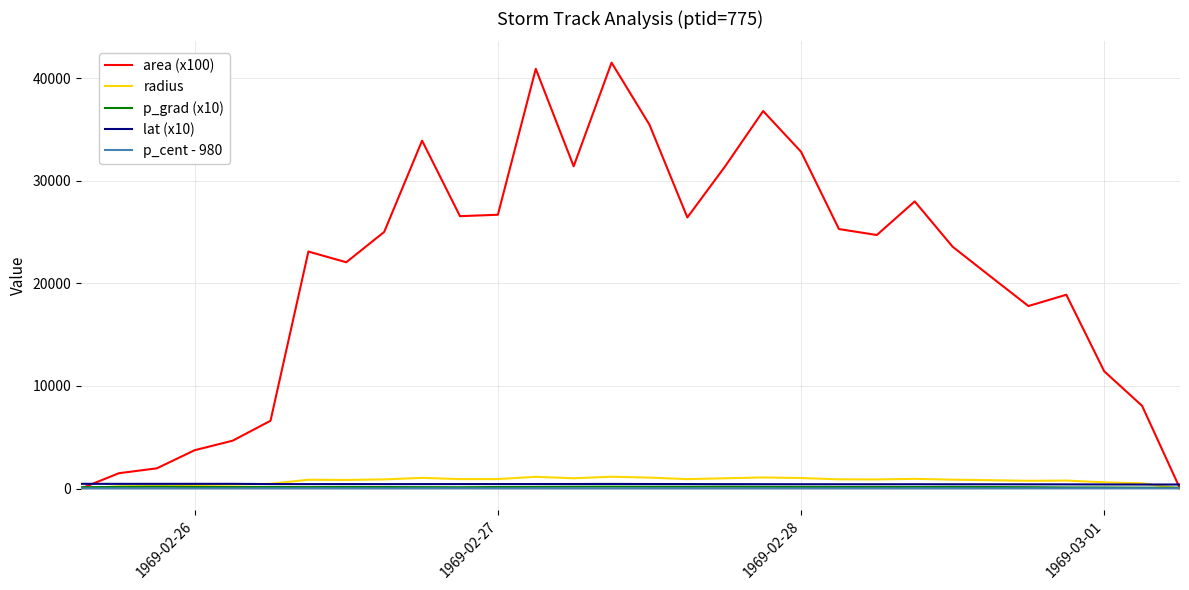

Which series has the largest range (max minus min)?

area (x100)